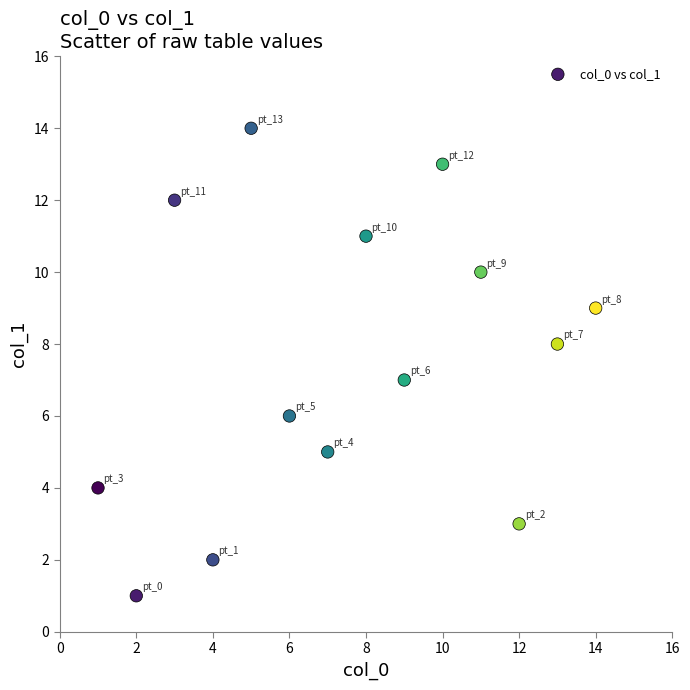

What is the range of X values (max minus min)?

13